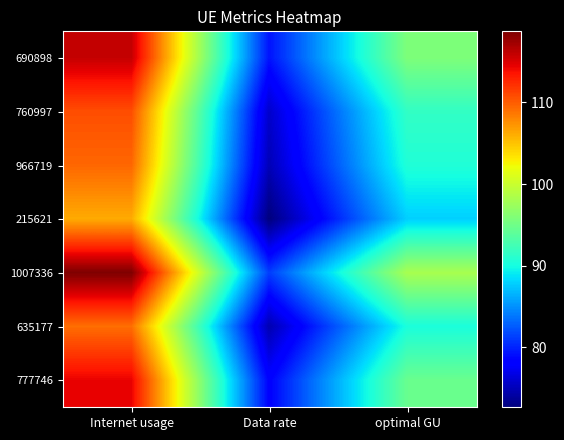

Rank the series at Internet usage from lowest to highest value.

215621, 635177, 966719, 760997, 777746, 690898, 1007336